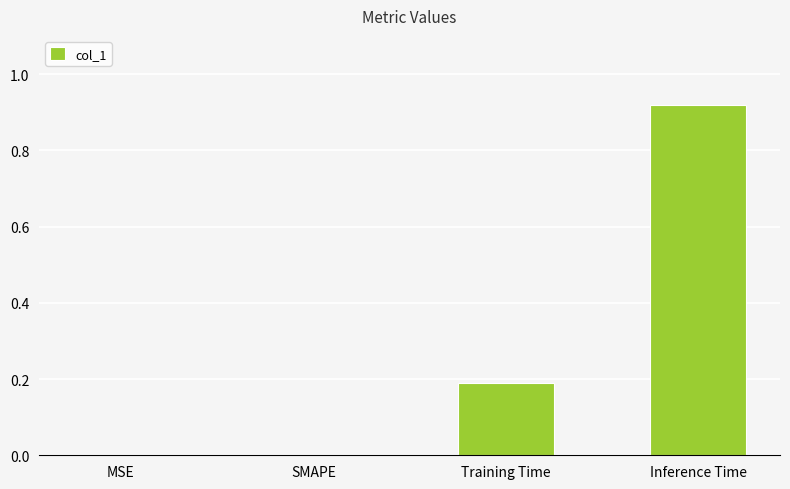

True or false: the data shows 0.3 at Training Time.

False